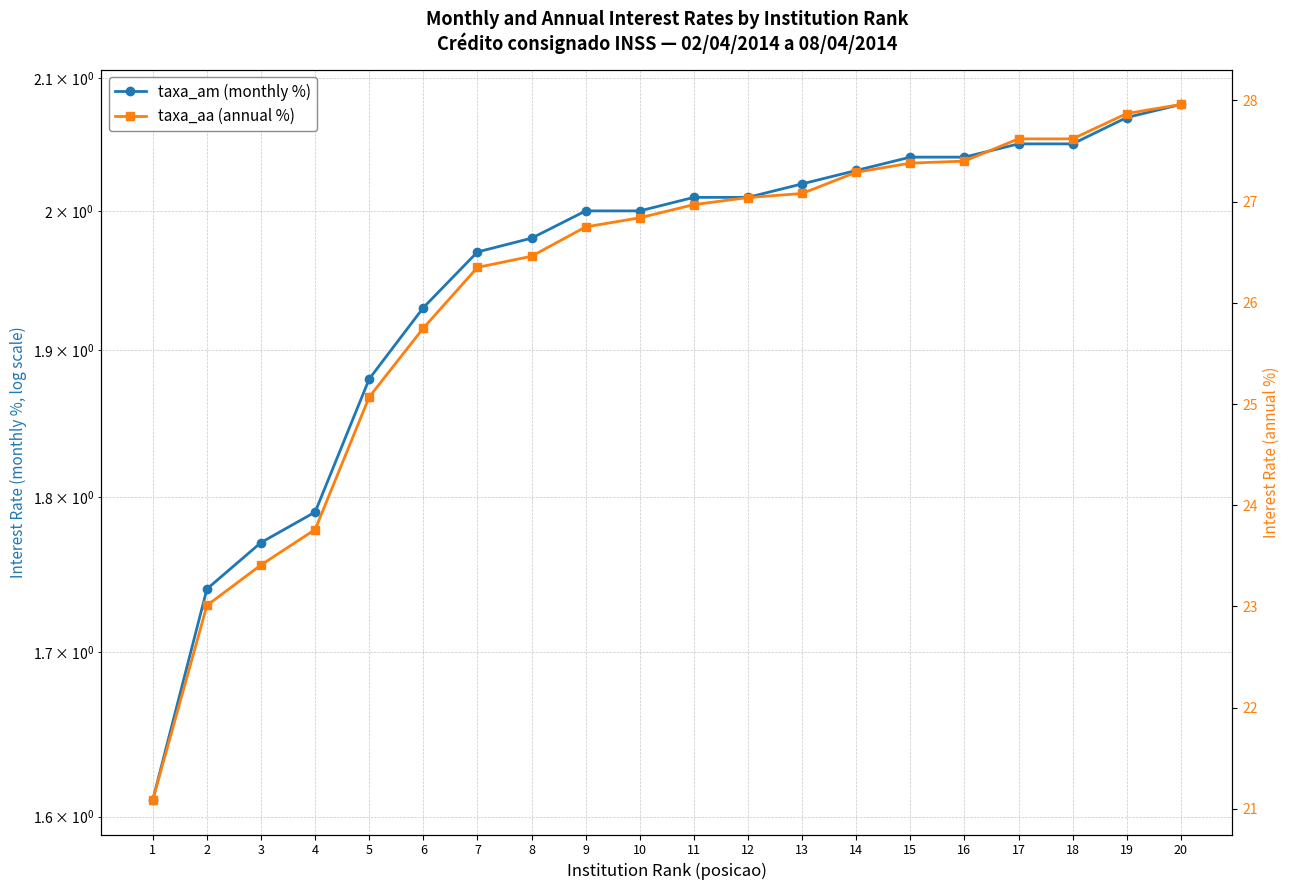

What is the spread (max minus min) of values at 16?

25.4